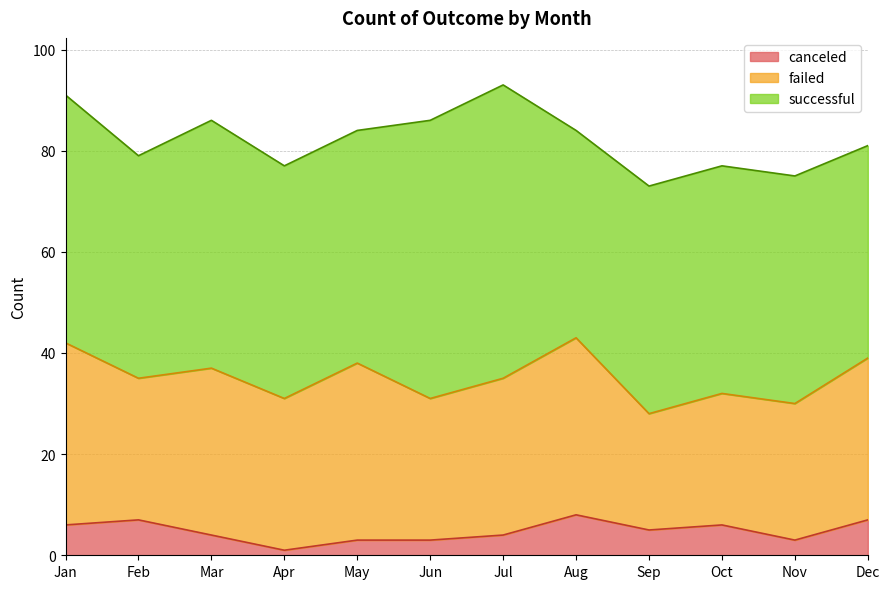

What is the spread (max minus min) of values at Jul?

54